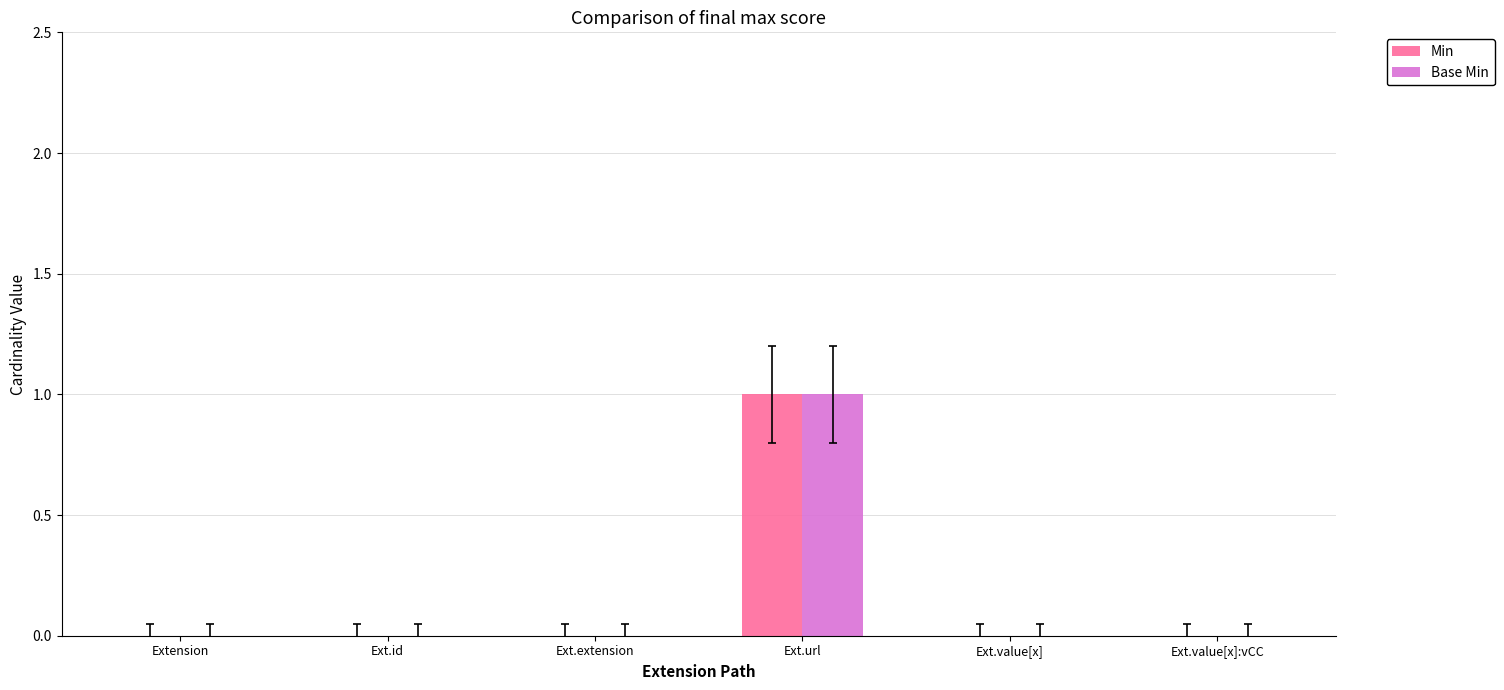

Reading left to right, transcribe all the data shown in this chart.

Min: Extension=0	Ext.id=0	Ext.extension=0	Ext.url=1	Ext.value[x]=0	Ext.value[x]:vCC=0
Base Min: Extension=0	Ext.id=0	Ext.extension=0	Ext.url=1	Ext.value[x]=0	Ext.value[x]:vCC=0